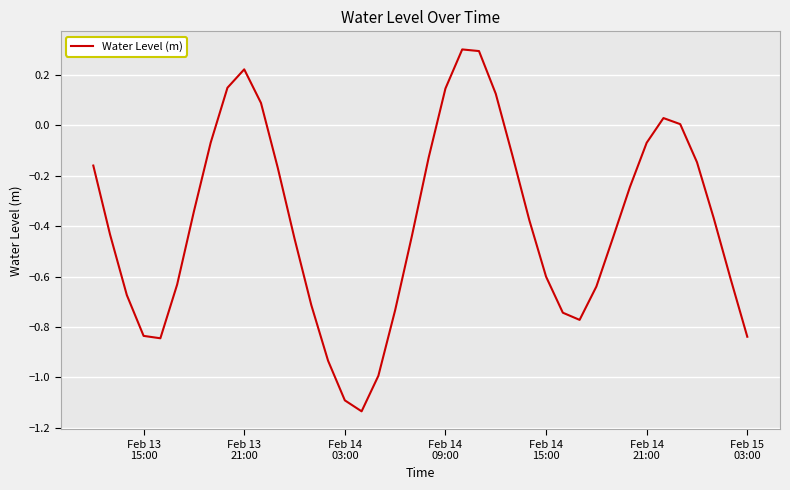

Does the chart display data point markers on the line(s)?

No